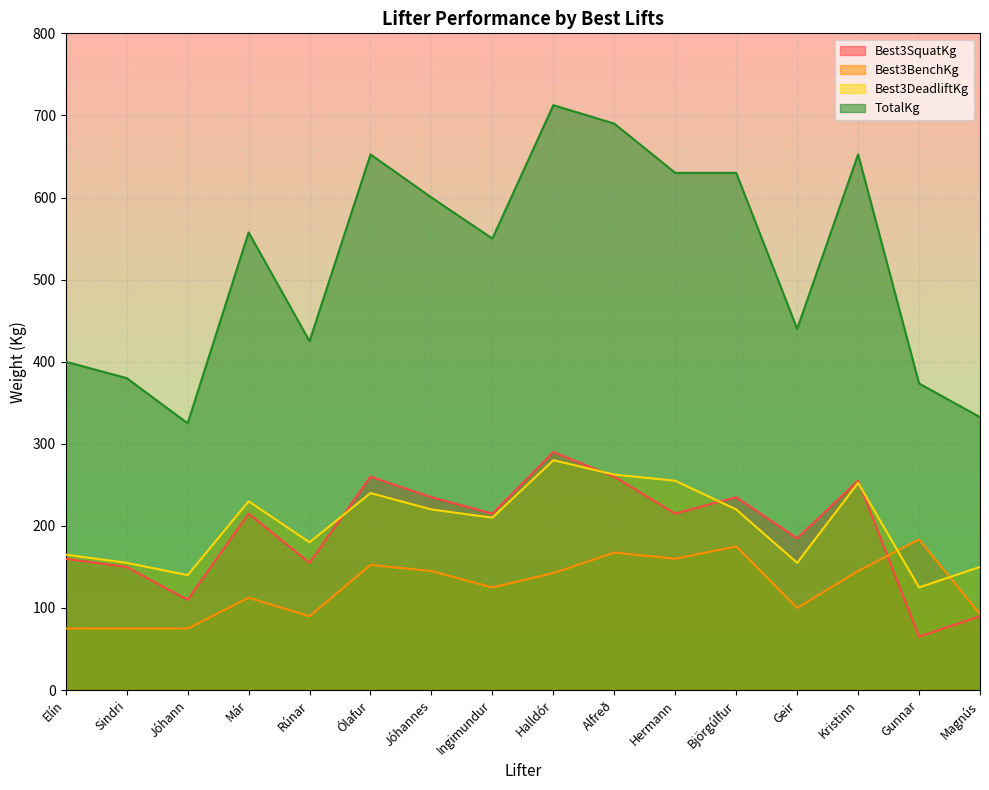

True or false: Best3DeadliftKg and TotalKg intersect in this chart.

False